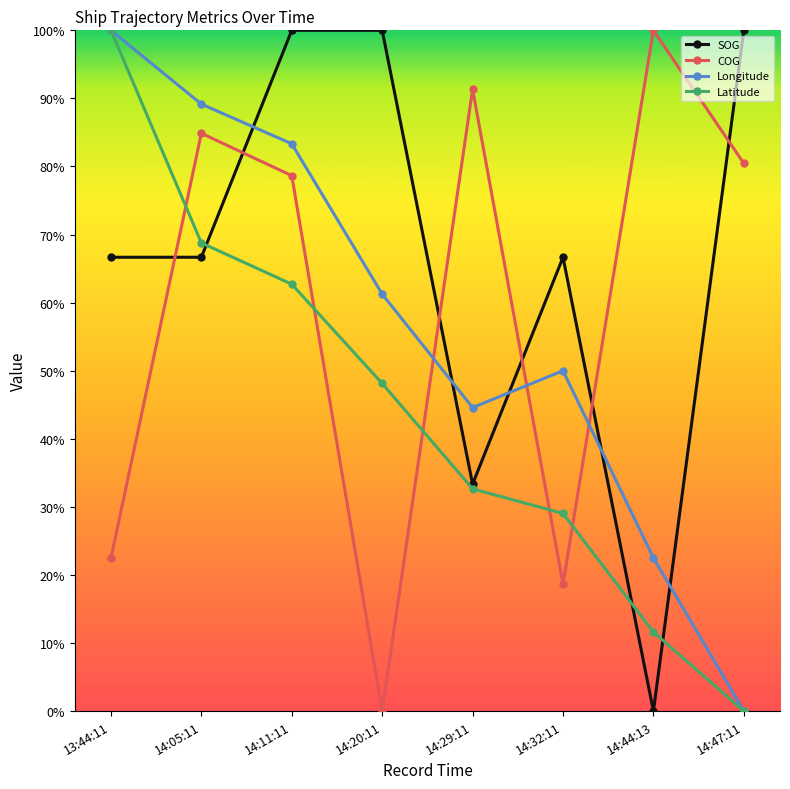

What are all the series names shown in the legend?

SOG, COG, Longitude, Latitude